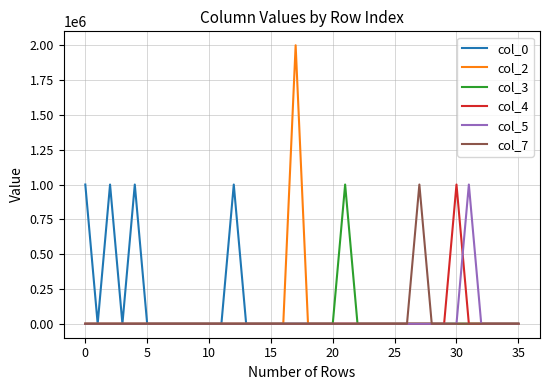

What is the maximum value shown in the chart?

2000000